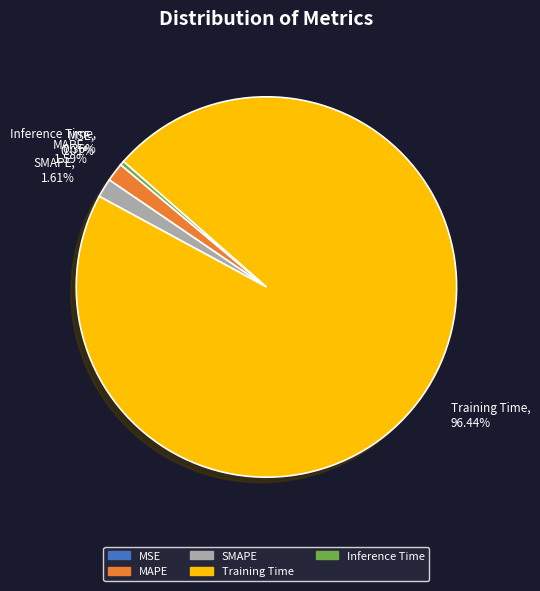

To the nearest percent, what is the average slice percentage?

20%